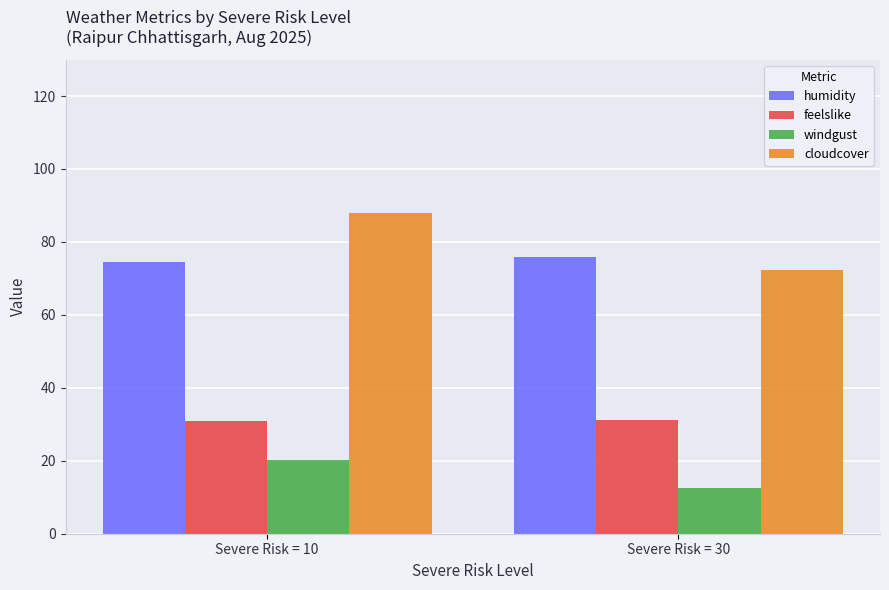

What is the approximate value of feelslike at Severe Risk = 10?

31.0